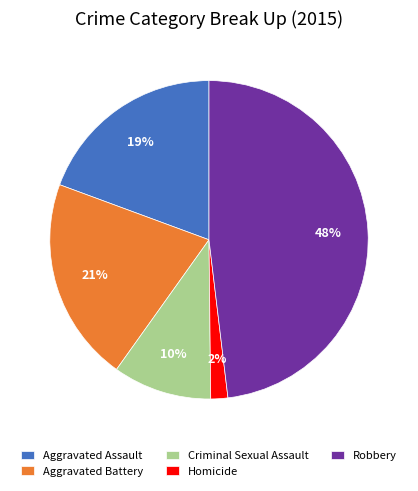

Approximately how many times larger is the value at Robbery compared to Criminal Sexual Assault?

4.8